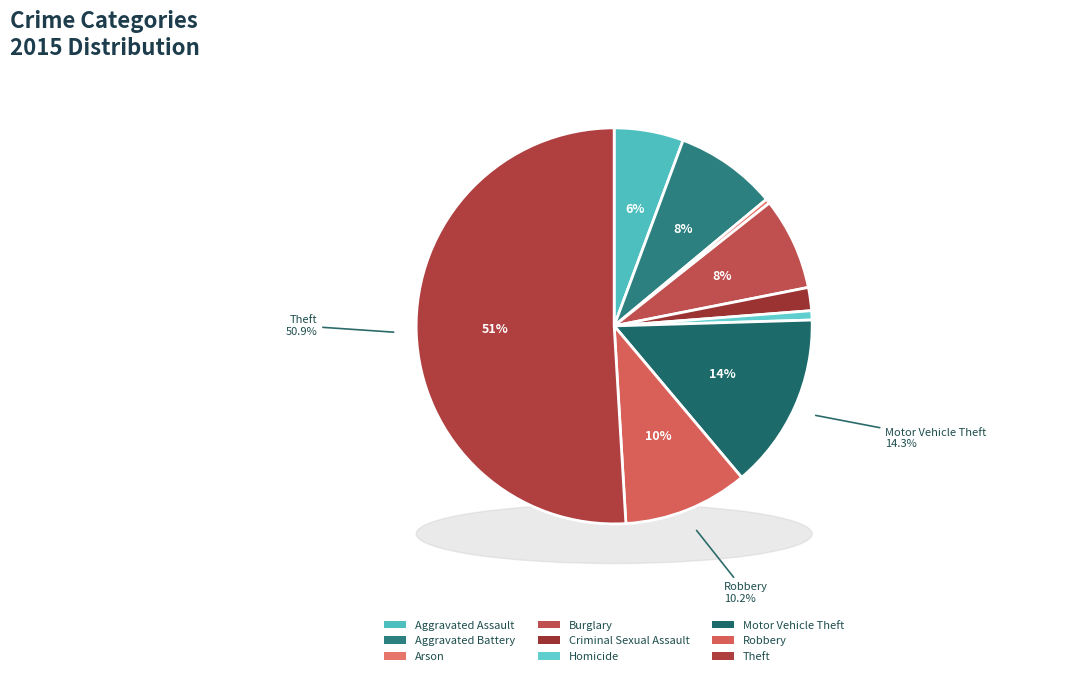

What percentage is the Aggravated Assault slice, to the nearest percent?

6%